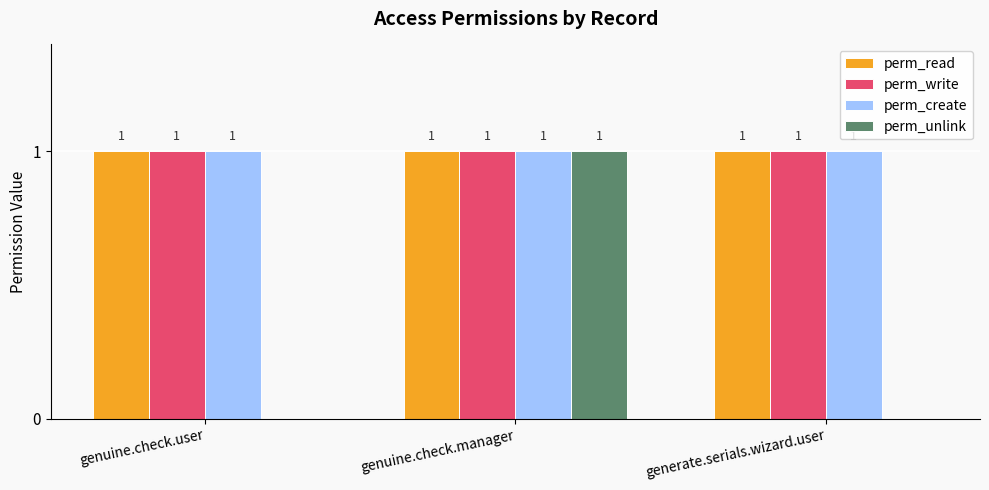

What is the sum of all perm_write values?

3